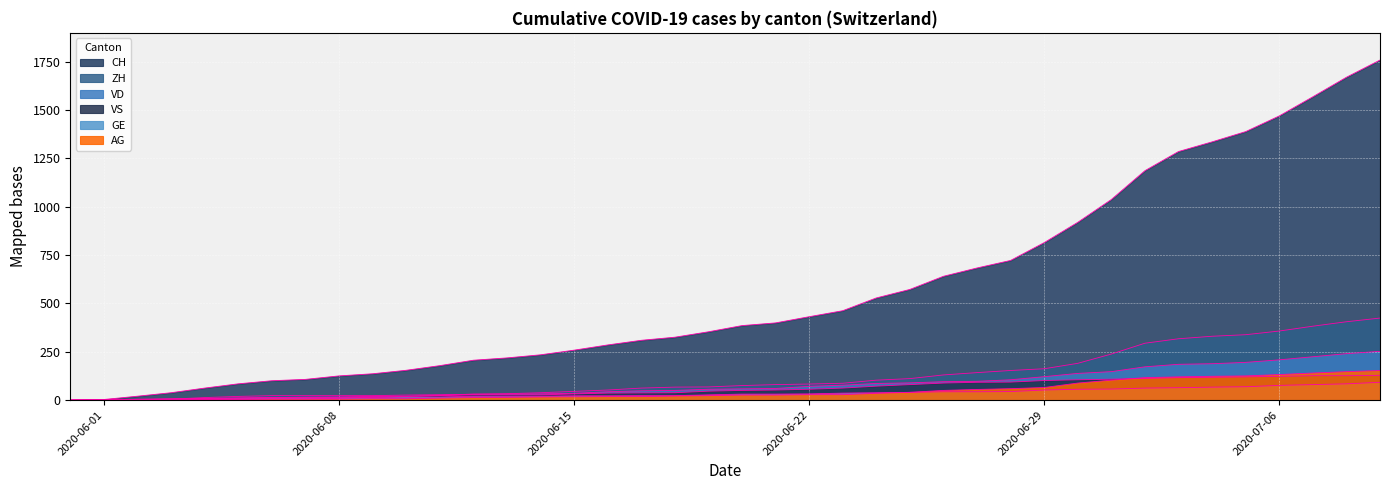

Where does the VS series first go above 50?

2020-06-21